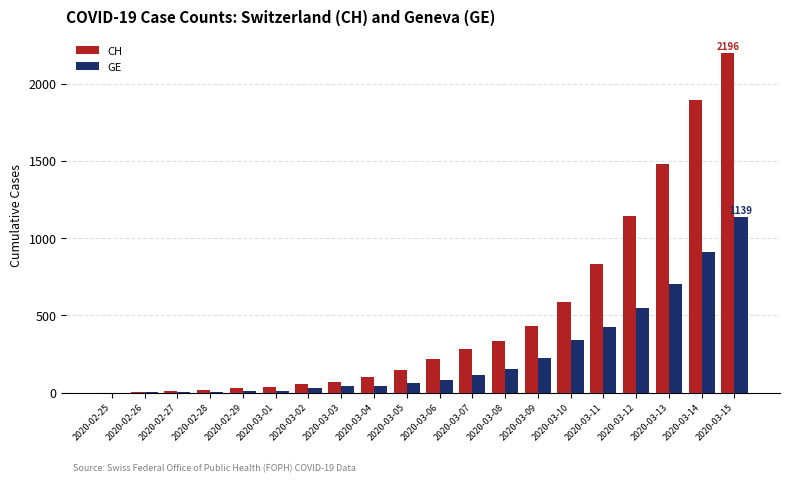

Which series changed the most between 2020-03-02 and 2020-03-11?

CH